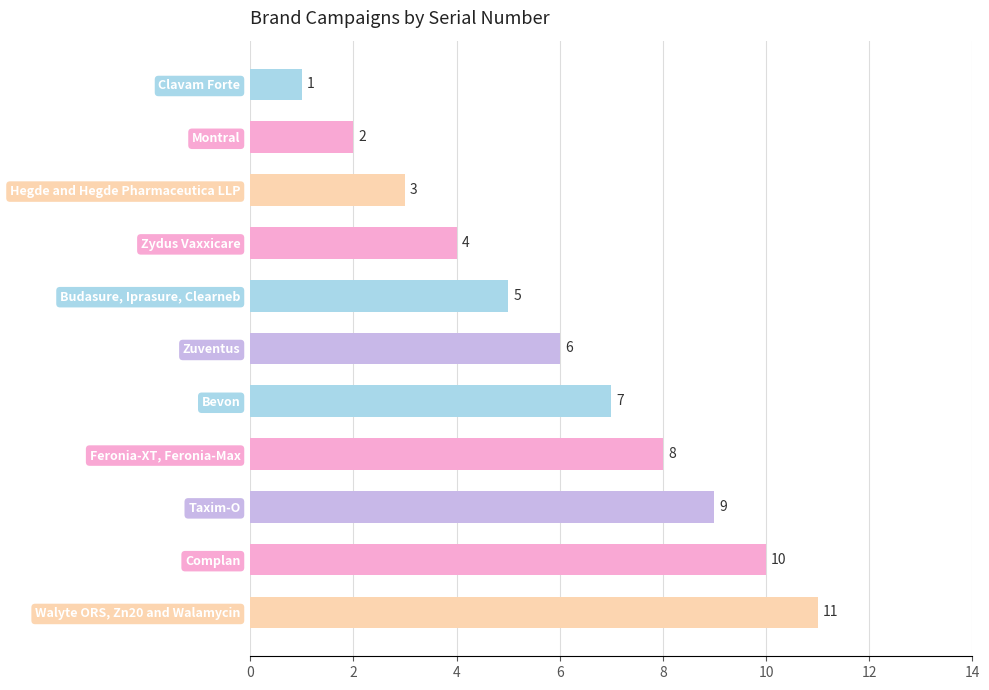

What is the difference between the second highest and second lowest values?

8